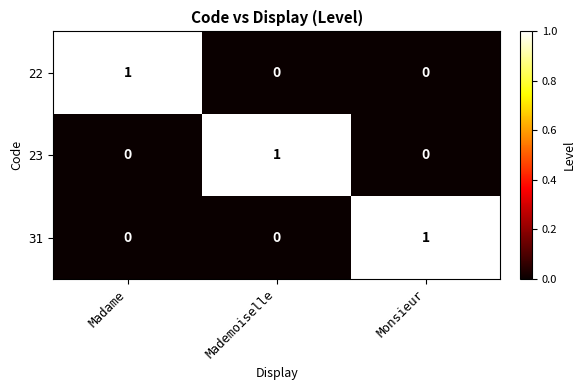

What is the total value across all series at Monsieur?

1